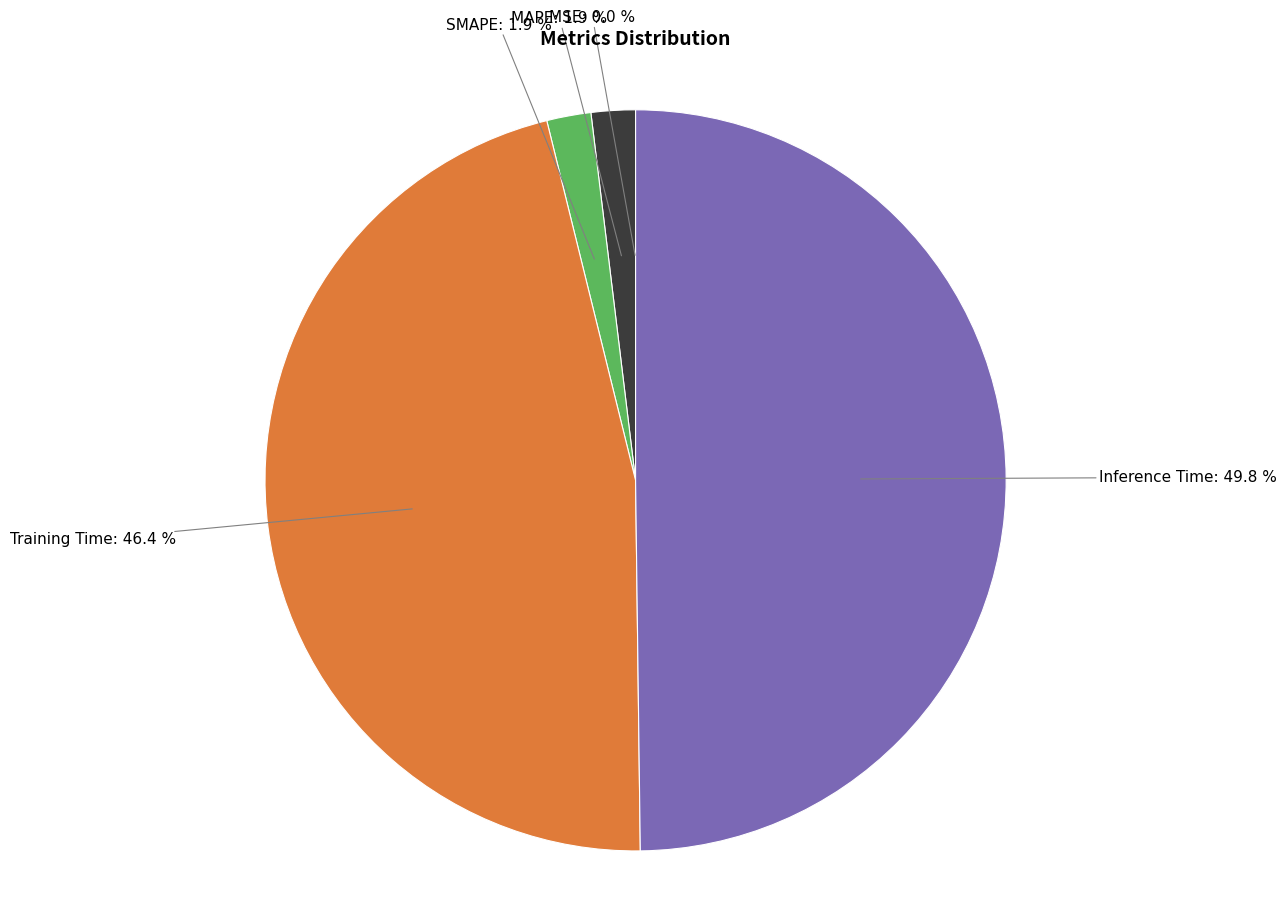

Which category has the biggest portion of the pie?

Inference Time